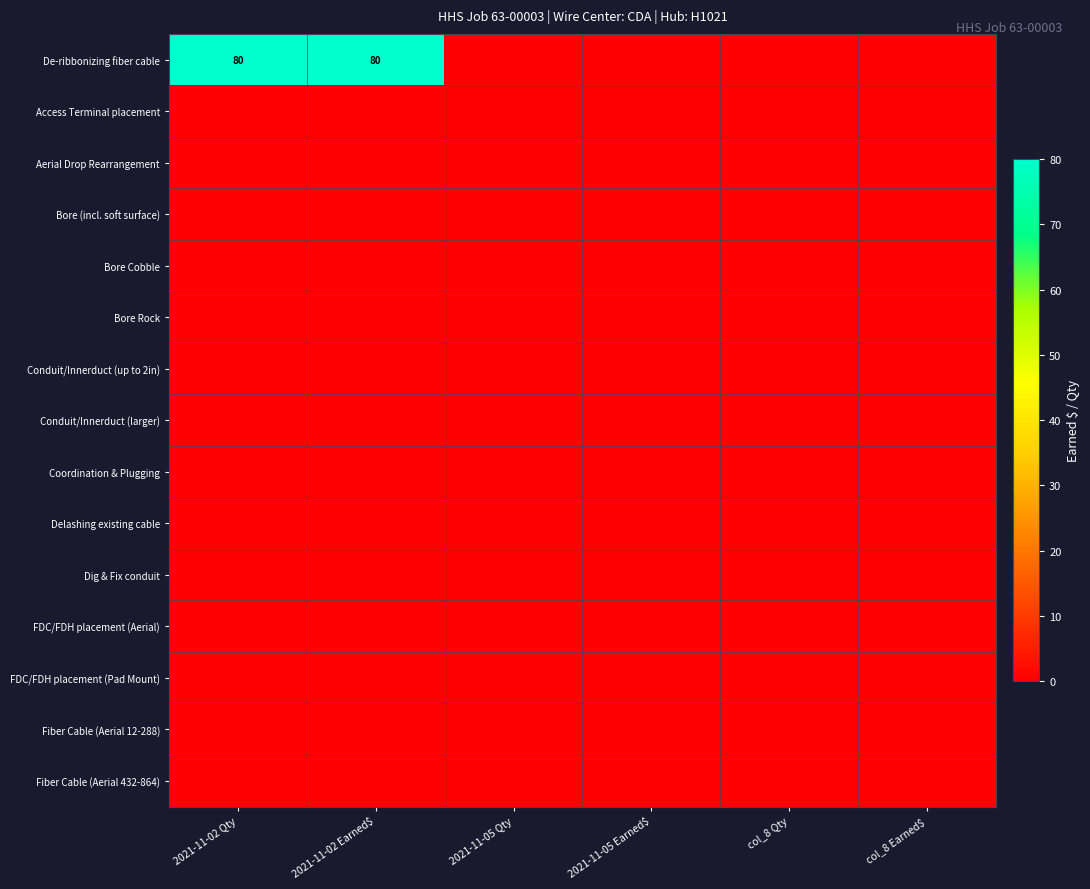

Rank the categories by Delashing existing cable value from lowest to highest.

2021-11-02 Qty, 2021-11-02 Earned$, 2021-11-05 Qty, 2021-11-05 Earned$, col_8 Qty, col_8 Earned$